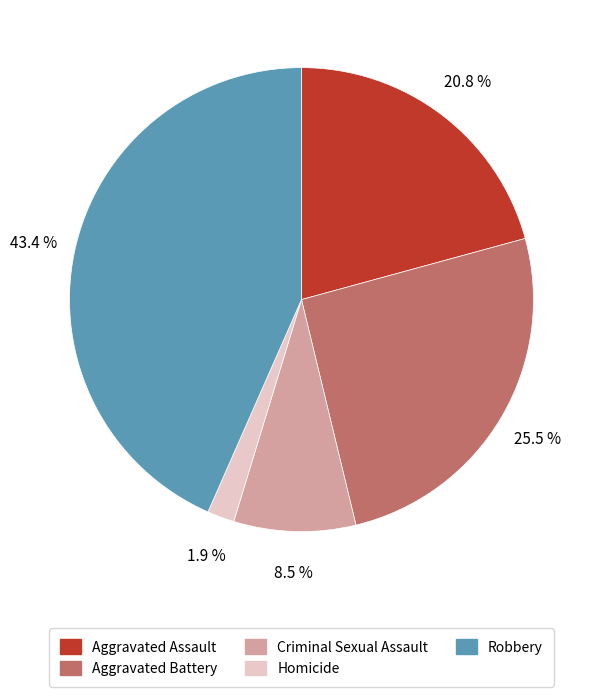

Between Homicide and Criminal Sexual Assault, which is larger?

Criminal Sexual Assault